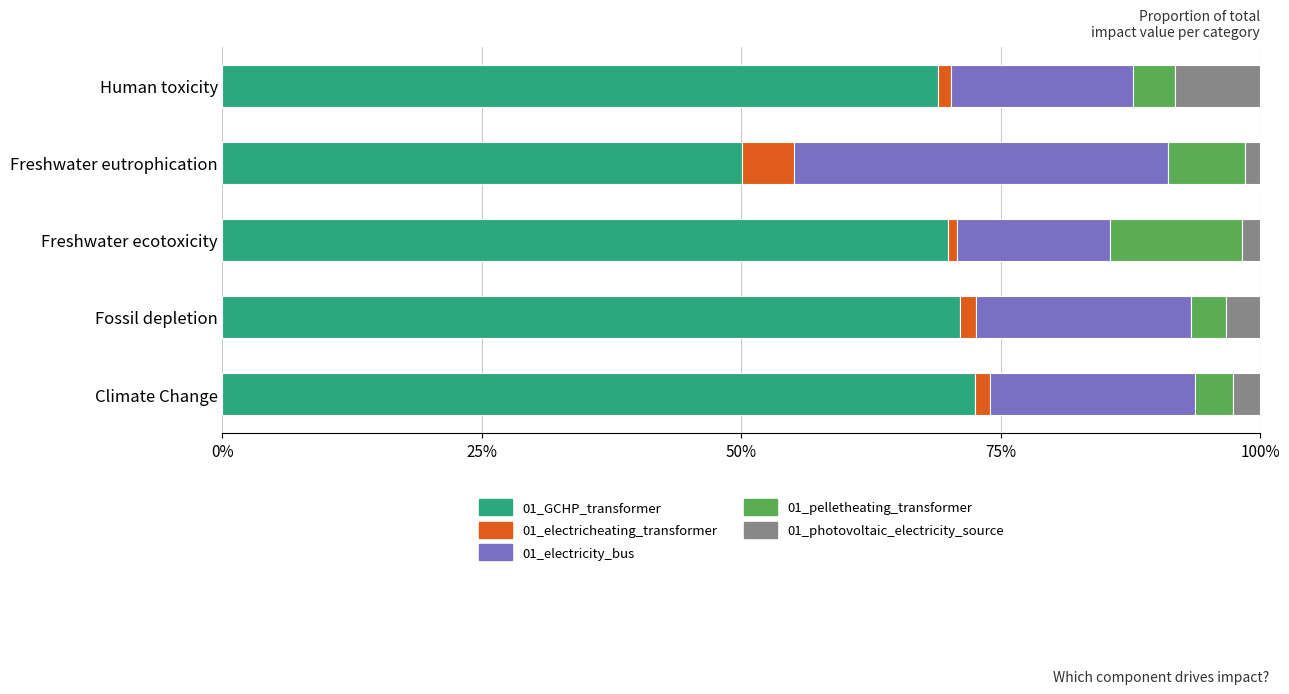

What are all the series names shown in the legend?

01_GCHP_transformer, 01_electricheating_transformer, 01_electricity_bus, 01_pelletheating_transformer, 01_photovoltaic_electricity_source